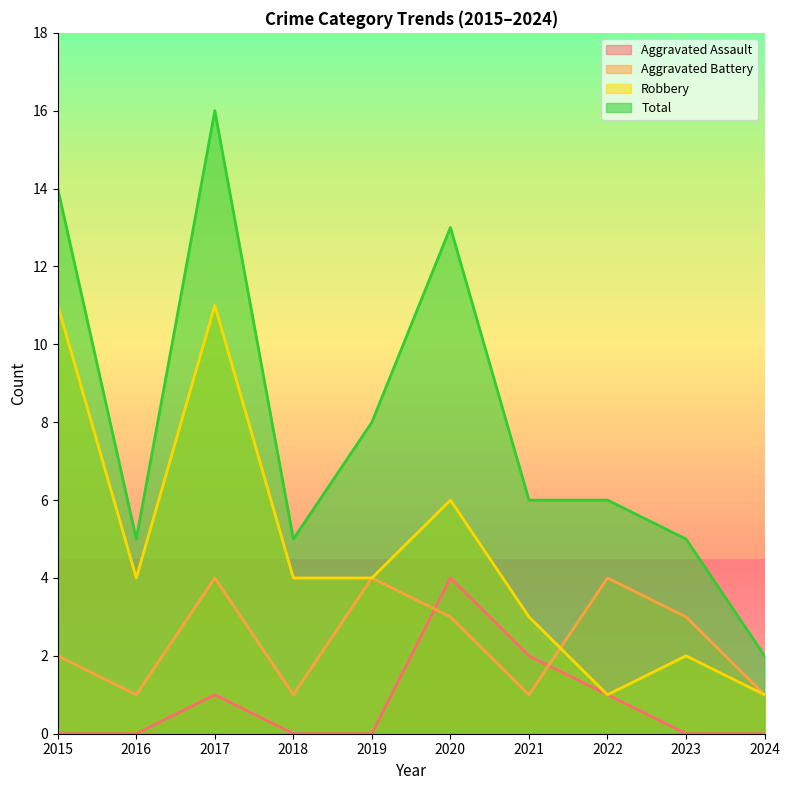

What is the total value across all series at 2018?

10